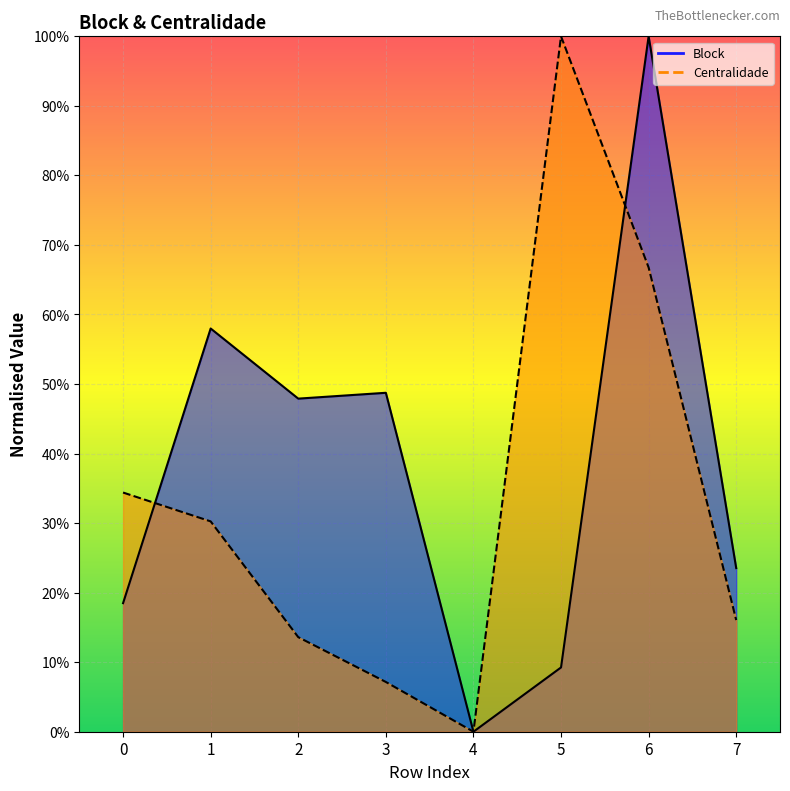

What is the value of the Block line point at the 6th from the left?

0.1